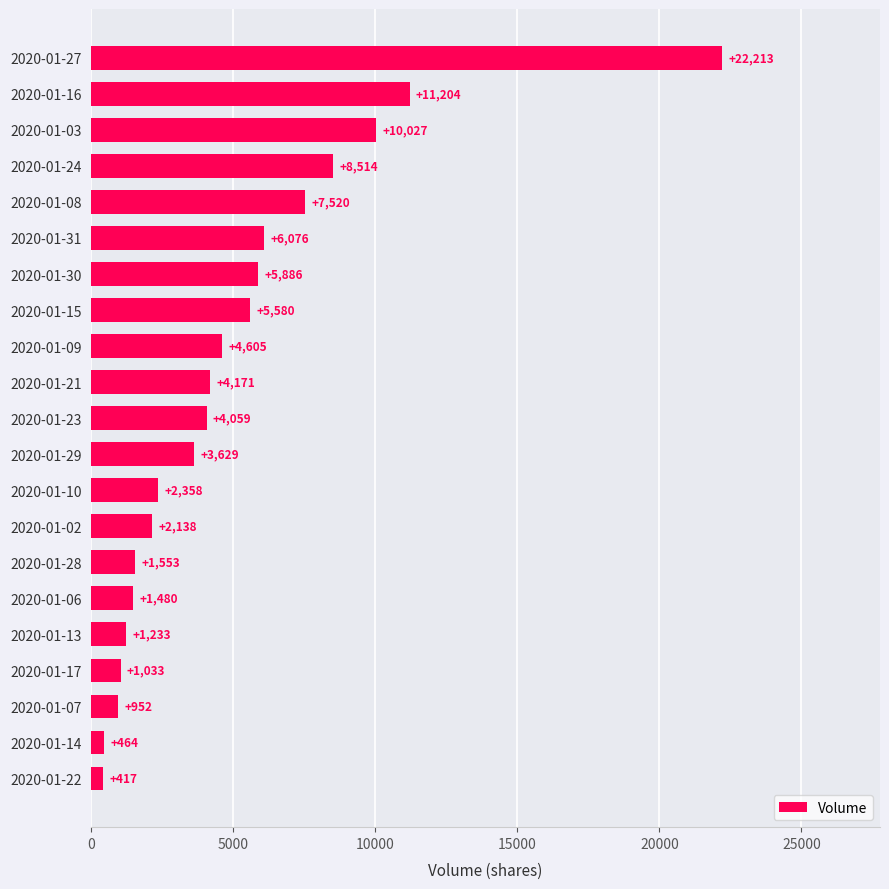

Which category has the highest value across all series?

2020-01-27